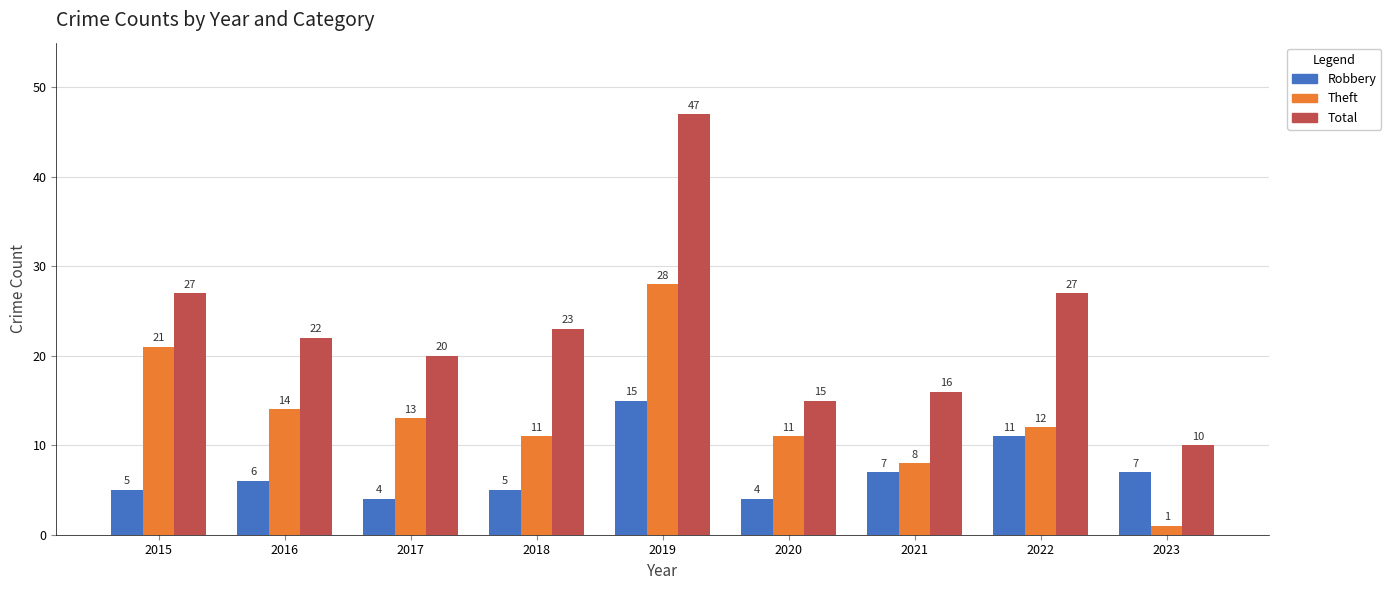

At how many categories does at least one series exceed 42?

1